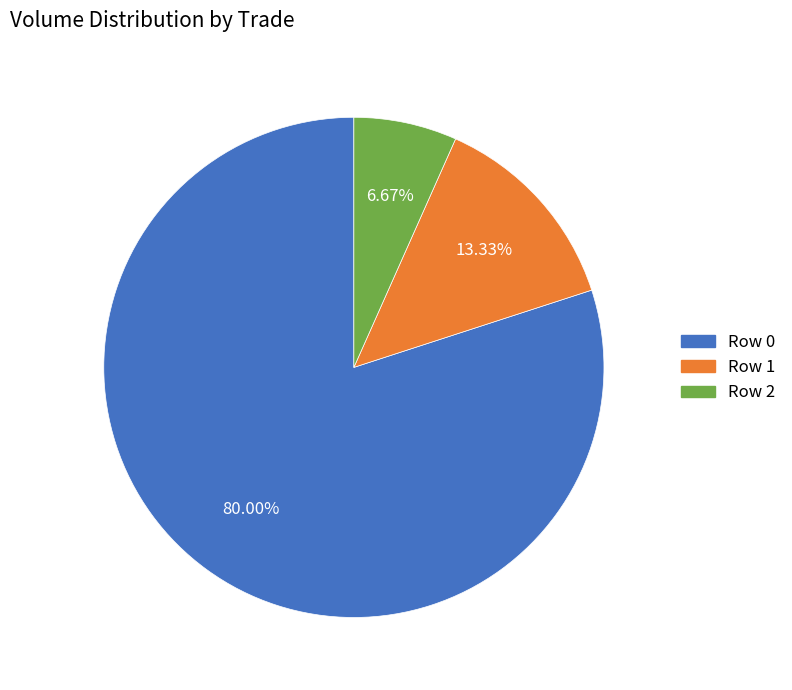

To the nearest percent, what is the combined percentage of Row 1 and Row 2?

20%